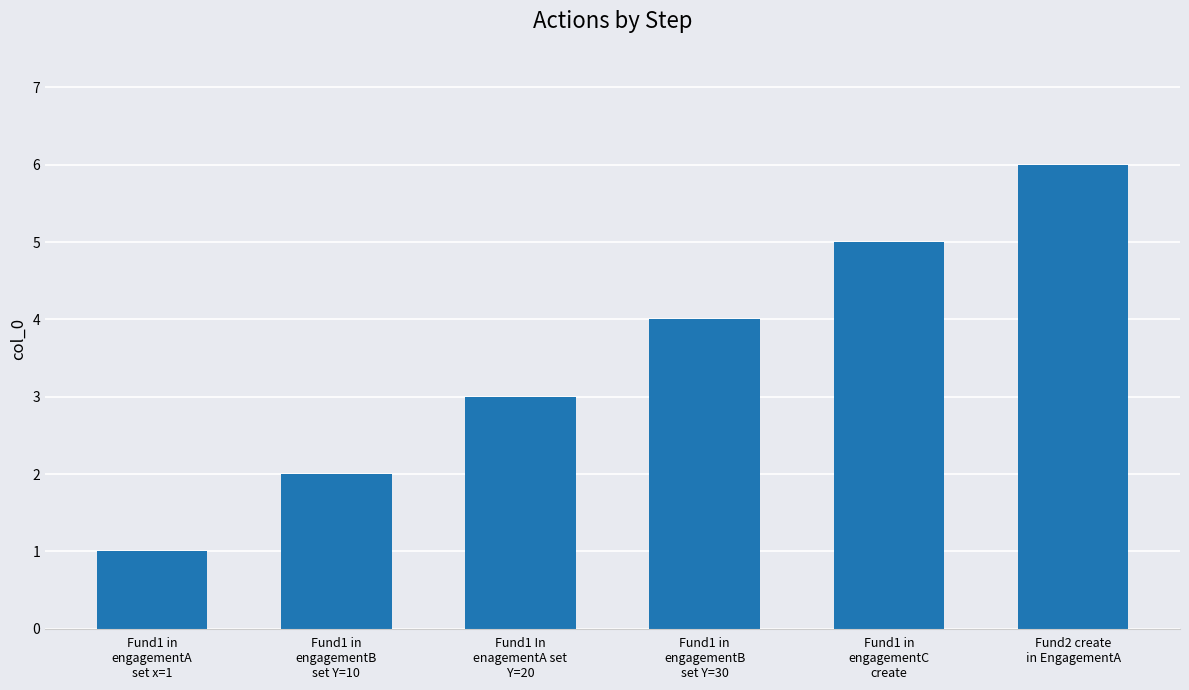

How many bars are there in total?

6